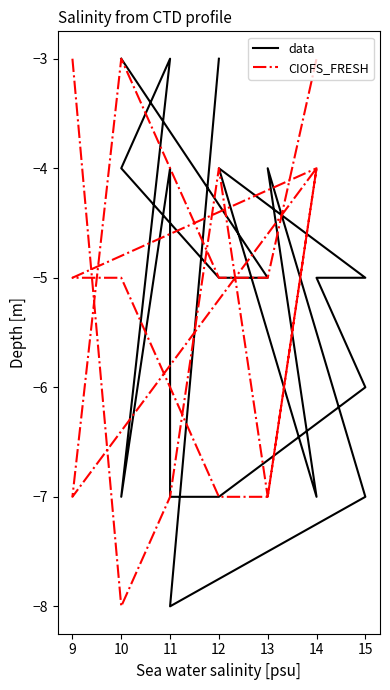

How many data points in data are less than -5?

7